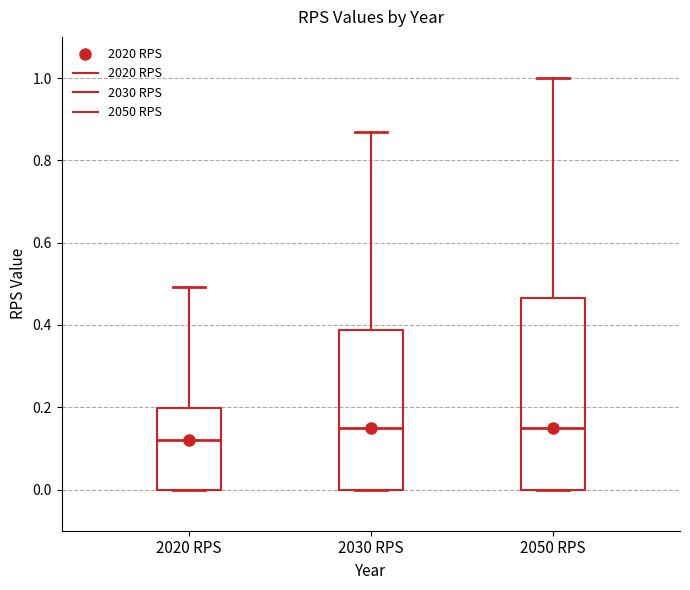

Where does the median line of the box for 2050 RPS sit on the y-axis? The values are not printed on the chart, so give them approximately, as read against the axis.

0.16